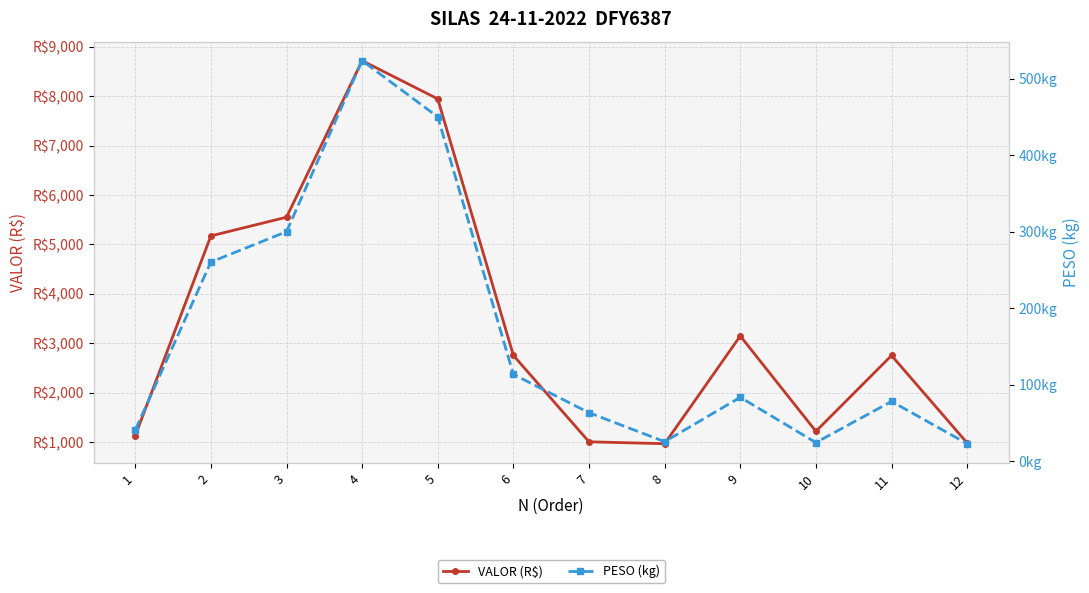

Which category has the lowest value in the PESO (kg) series?

12